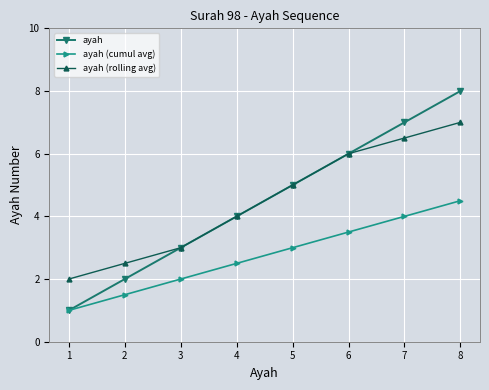

At which category is the sum across all series the highest?

8